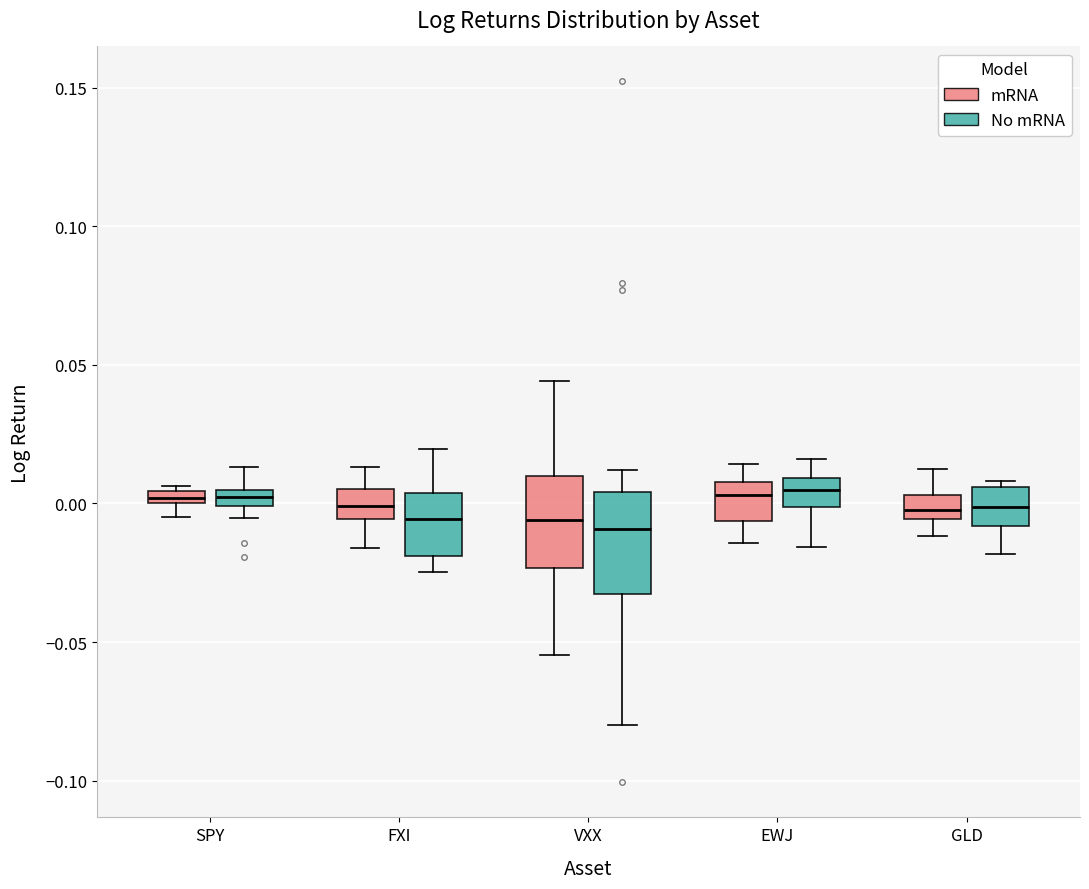

Where does the lower whisker of the box for FXI (No mRNA) end on the y-axis? The values are not printed on the chart, so give them approximately, as read against the axis.

-0.025